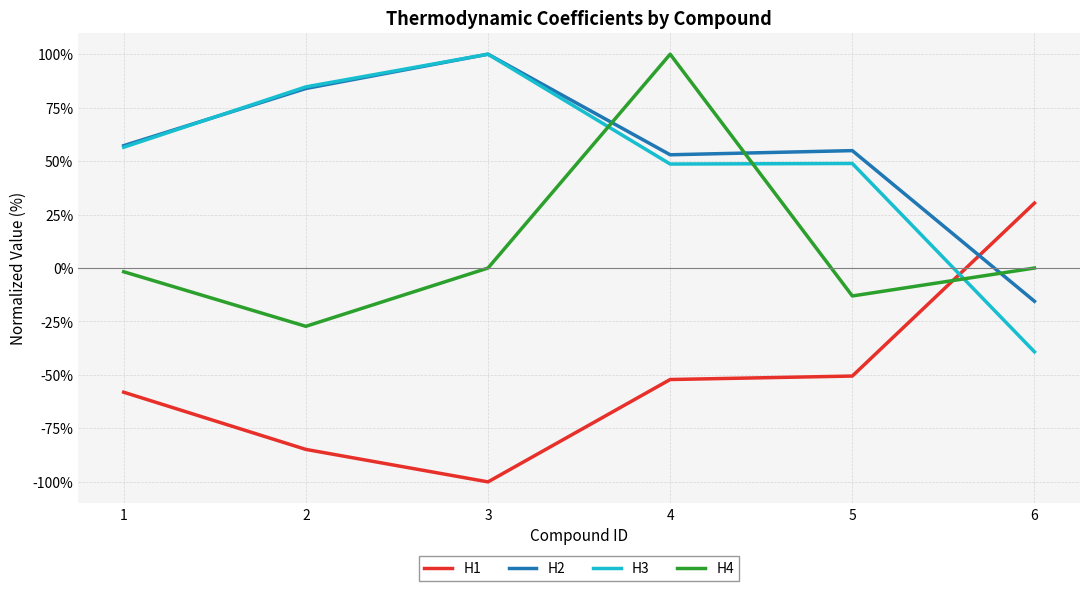

True or false: H4 and H2 cross at least once.

True